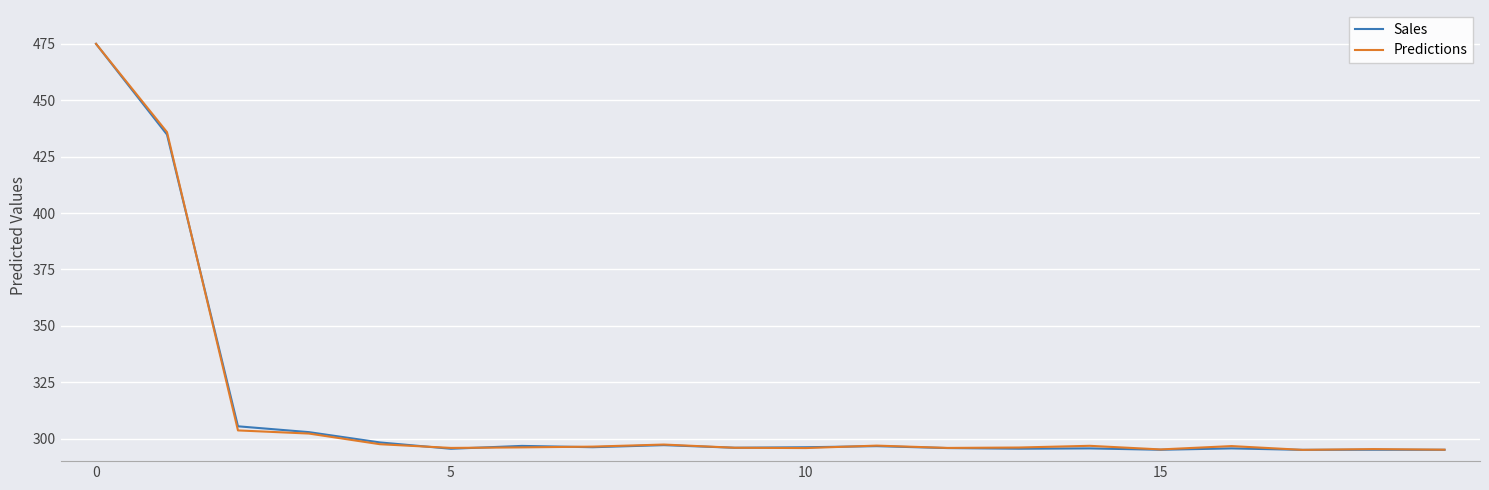

What is the difference between the second highest and second lowest values in the Sales series?

139.7